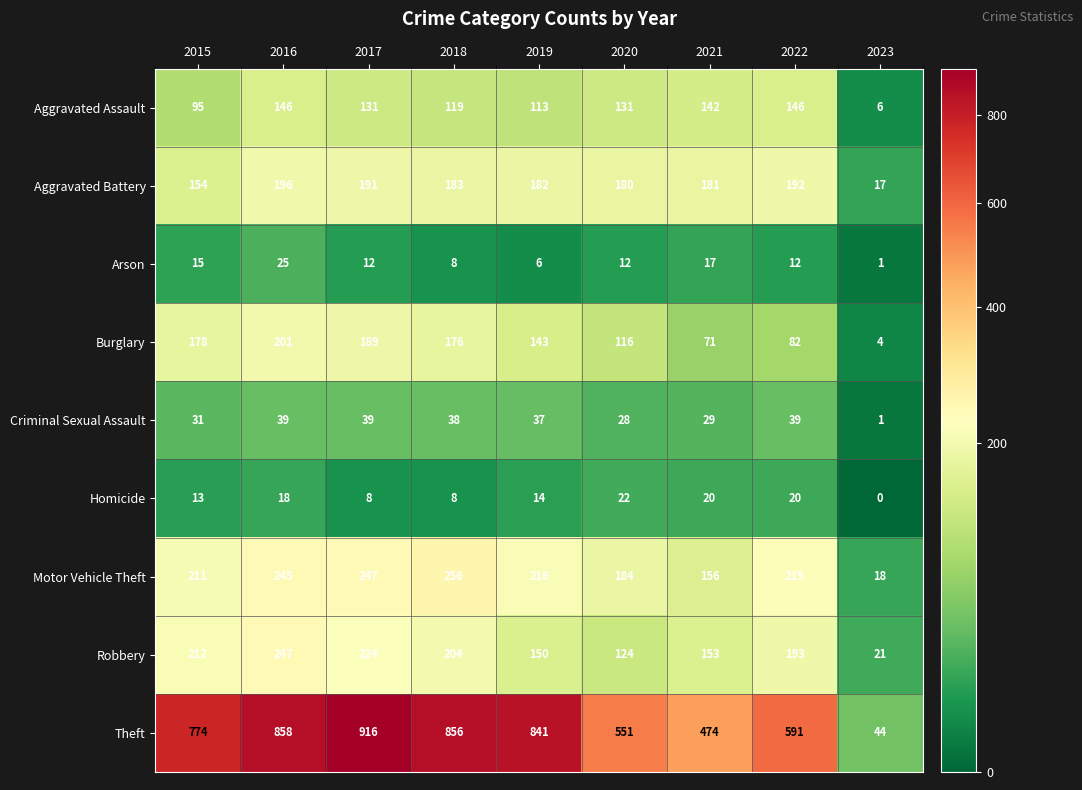

Which label corresponds to the largest value in the chart?

2017